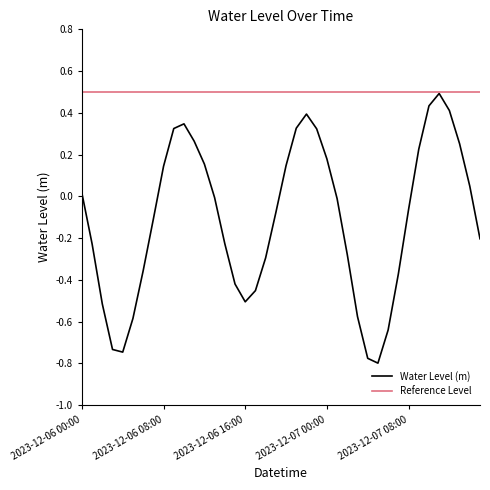

How many interior local peaks (higher than both neighbors) does the data have?

3